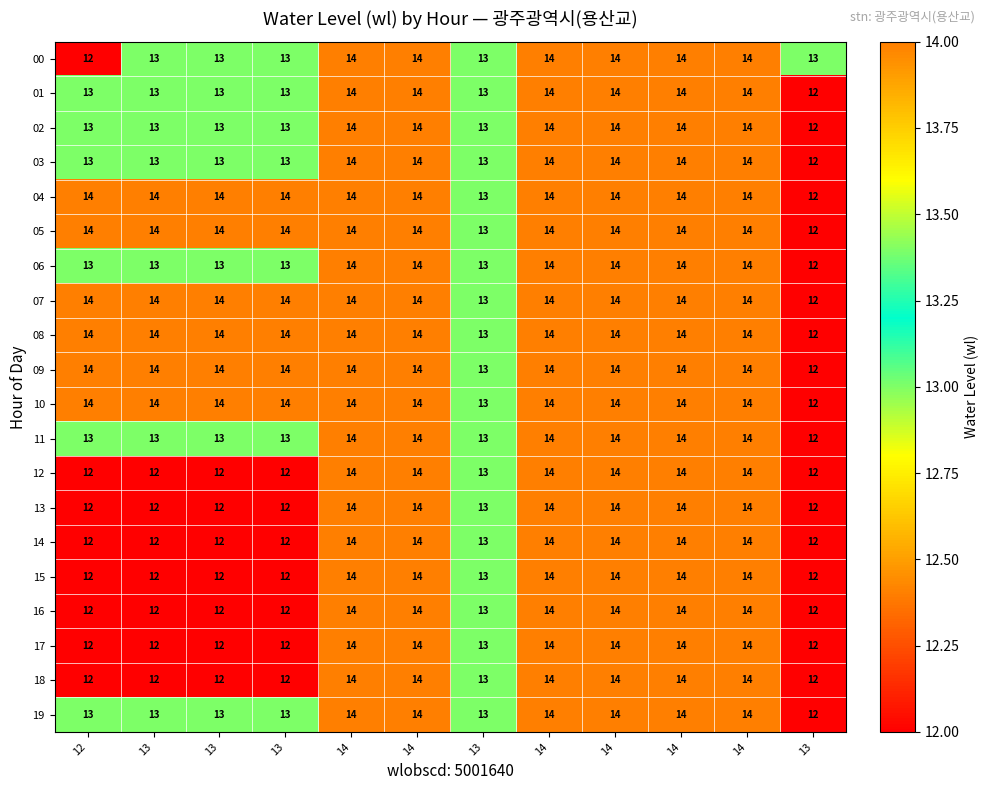

How many data points does each series have?

12